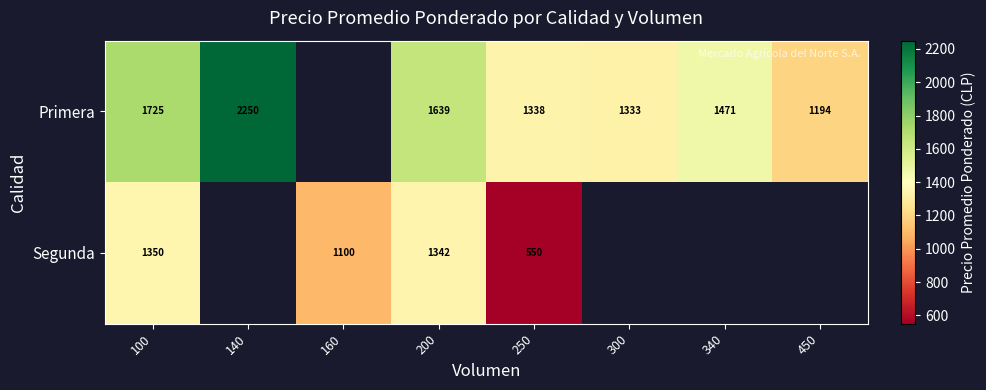

Is the value of Segunda at 200 greater than the value of Primera at 300?

Yes